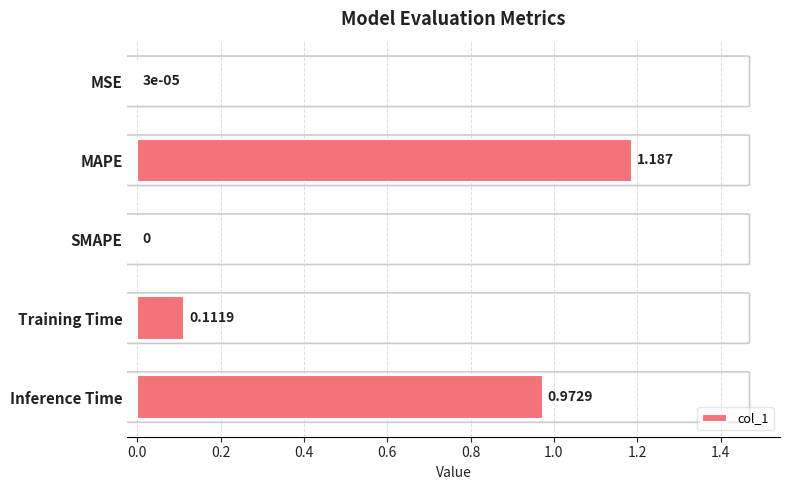

At which category does the chart reach its peak across all series?

MAPE